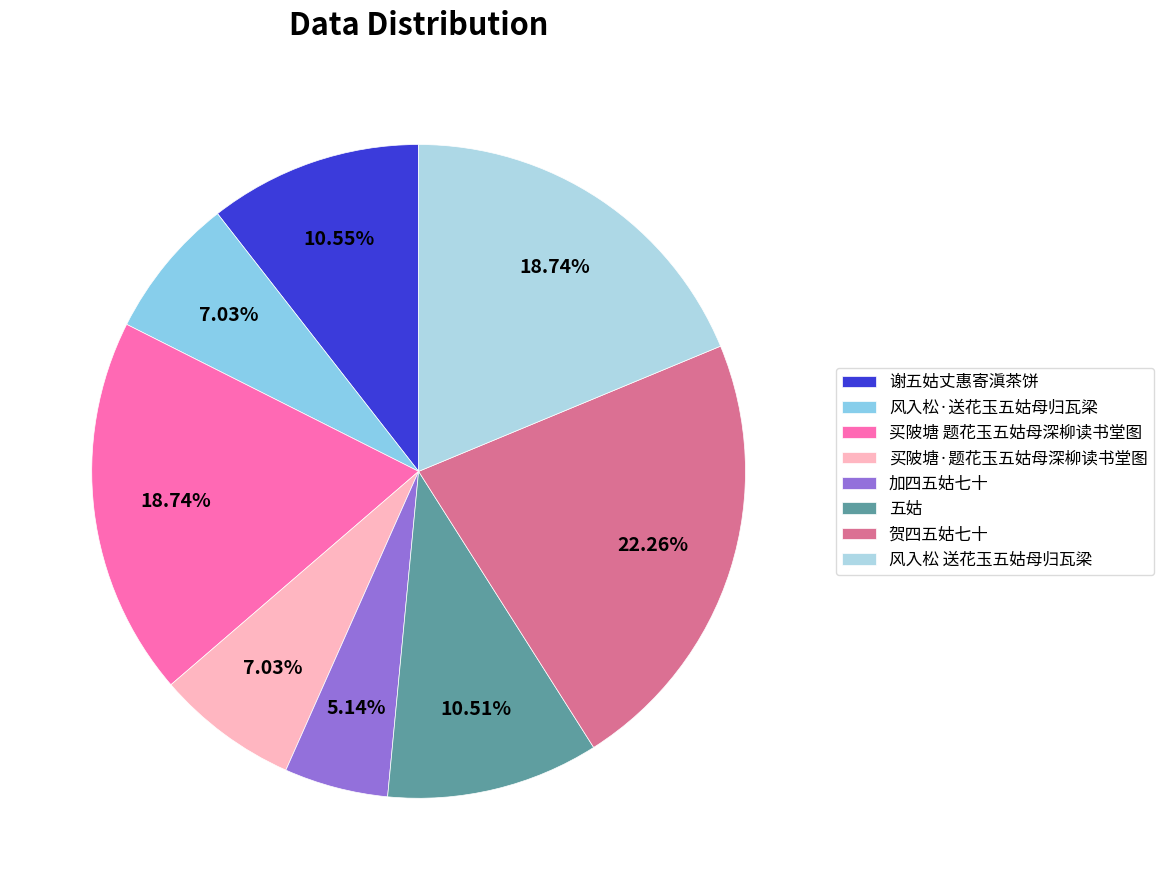

The 谢五姑丈惠寄滇茶饼 slice represents 11% of the pie. True or false?

True